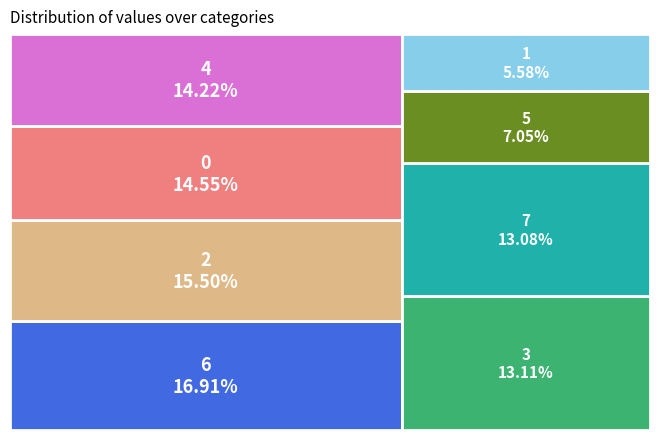

To the nearest percent, what is the difference between the 4 and 7 slice percentages?

1%